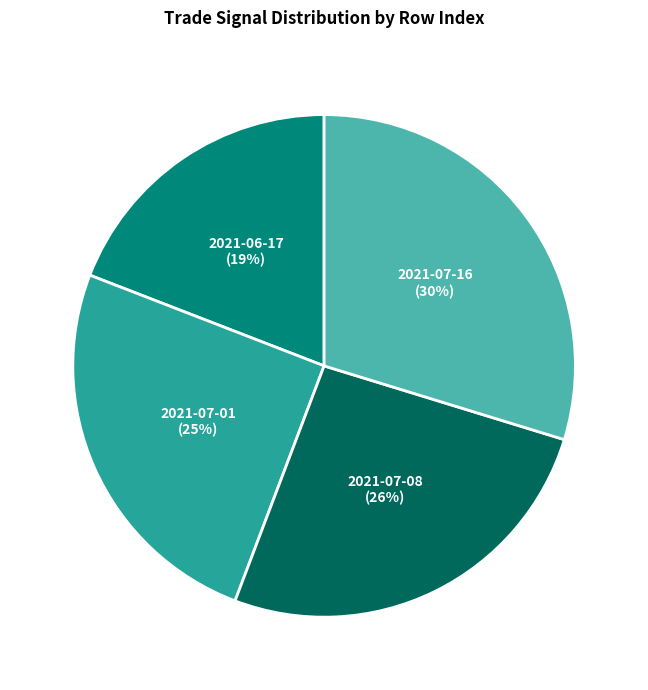

How many segments does this pie chart have?

4